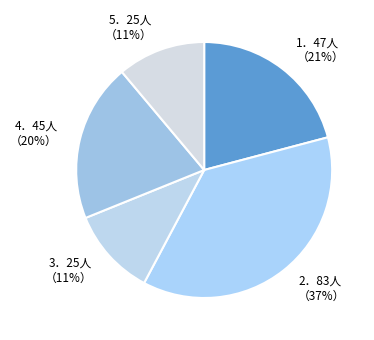

What percentage is the 1．47人 （21%） slice, to the nearest percent?

21%